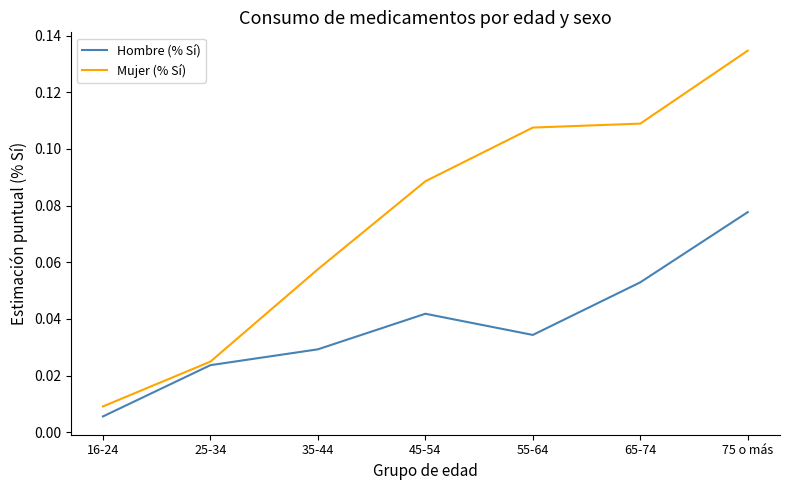

At which label does Hombre (% Sí) reach its peak?

75 o más